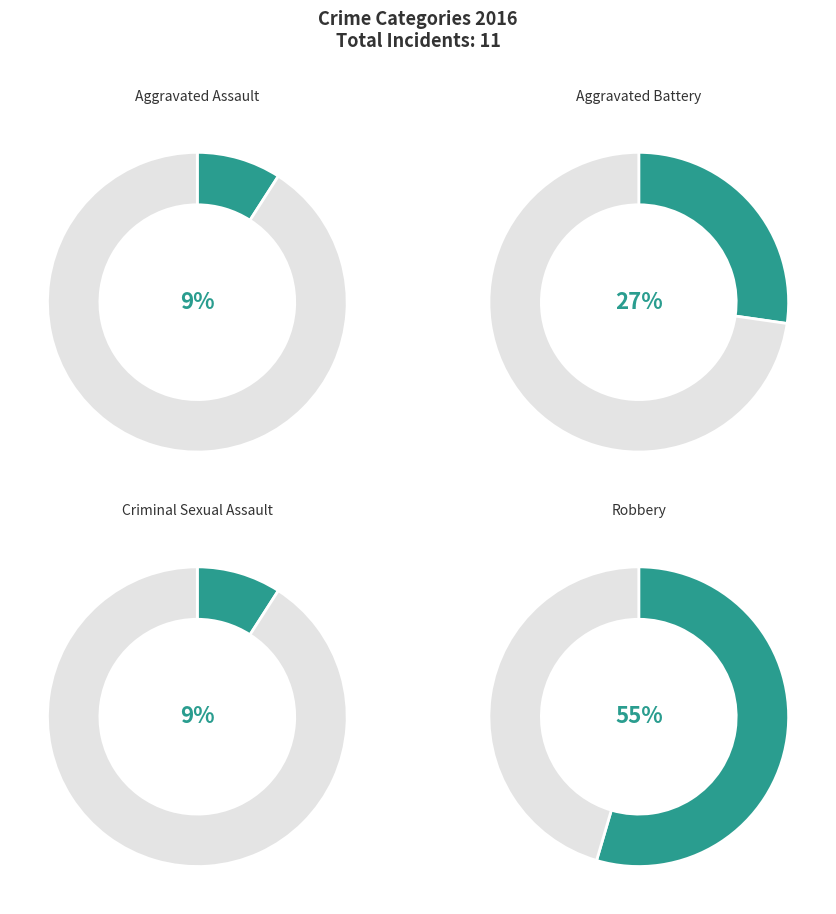

The Robbery slice represents 44% of the pie. True or false?

False